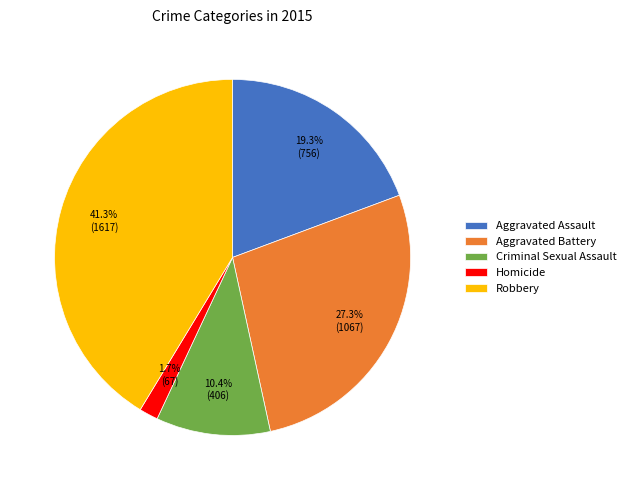

Between Aggravated Battery and Aggravated Assault, which is larger?

Aggravated Battery